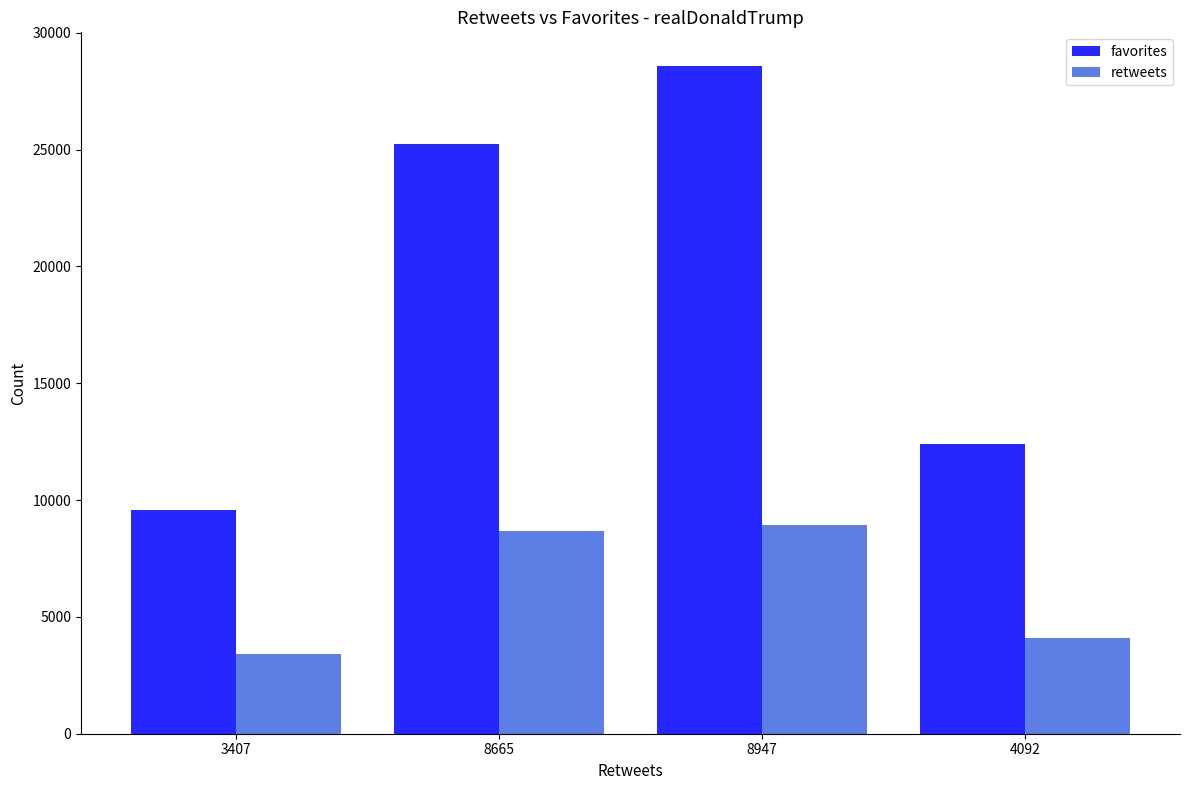

At which label does favorites reach its minimum?

3407